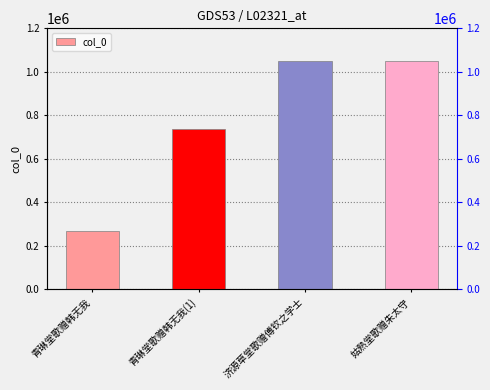

Where does the data first go above 1049775?

济源草堂歌赠傅钦之学士